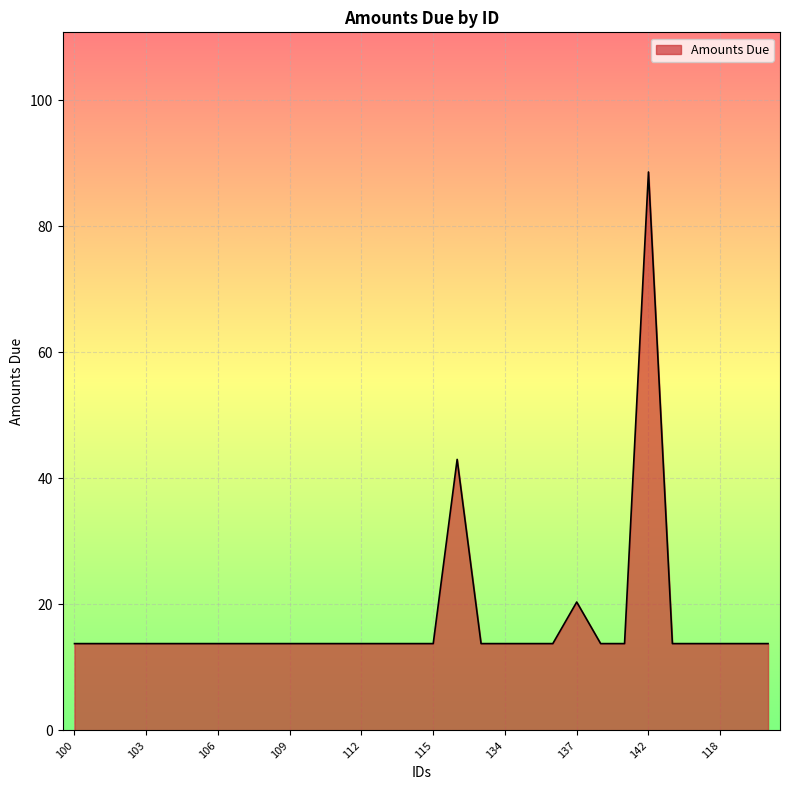

What is the difference between the maximum and minimum values?

74.9